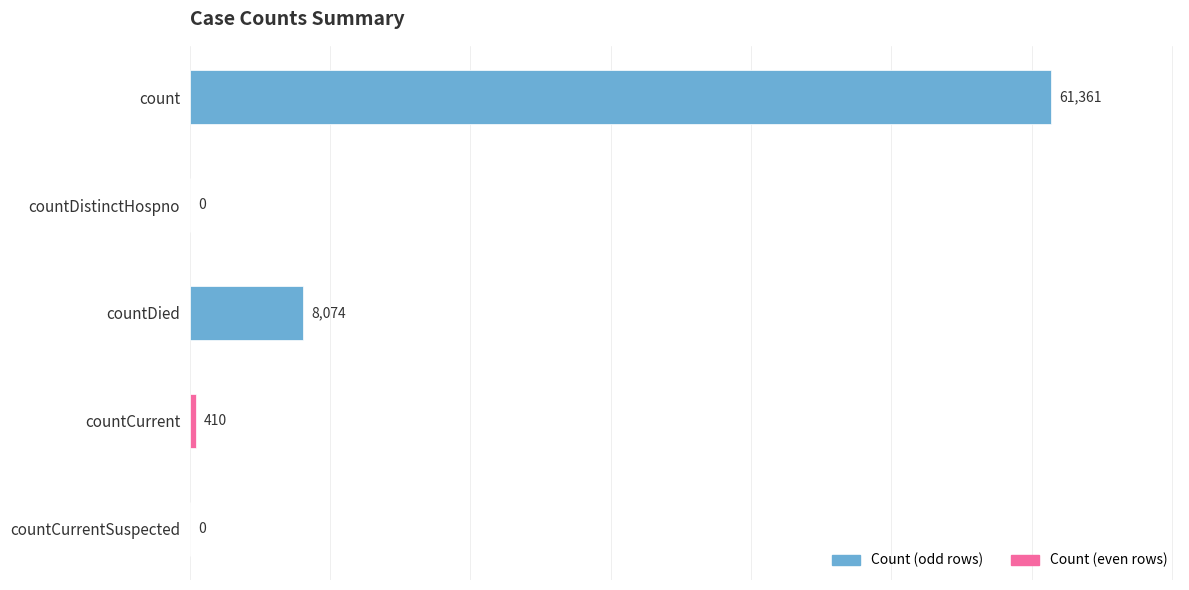

Is it true that the value at count is 61361?

True